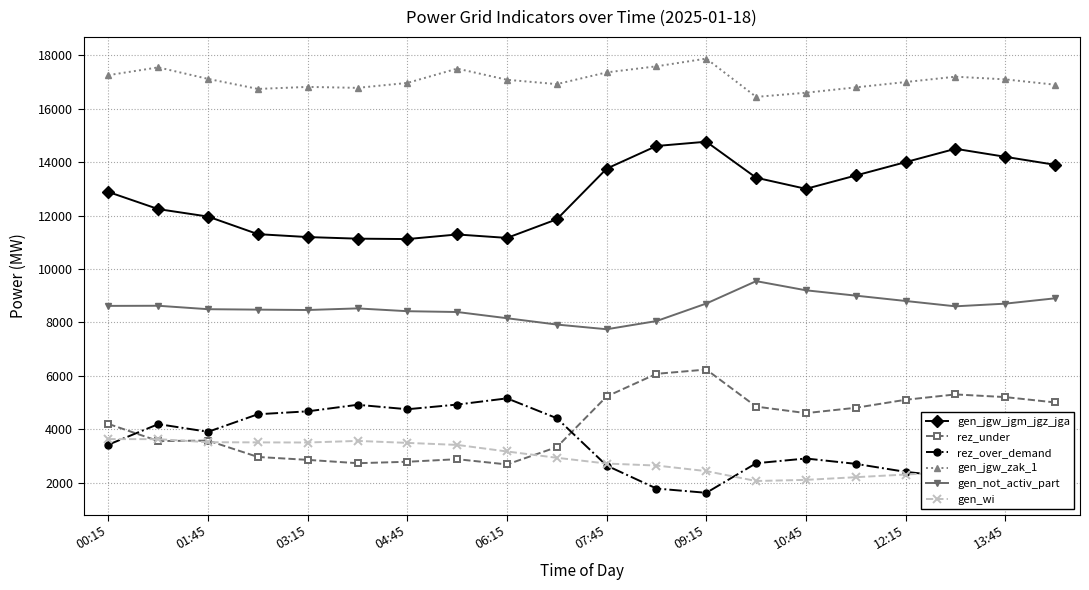

What is the value of the gen_wi point at the 11th from the left?

2711